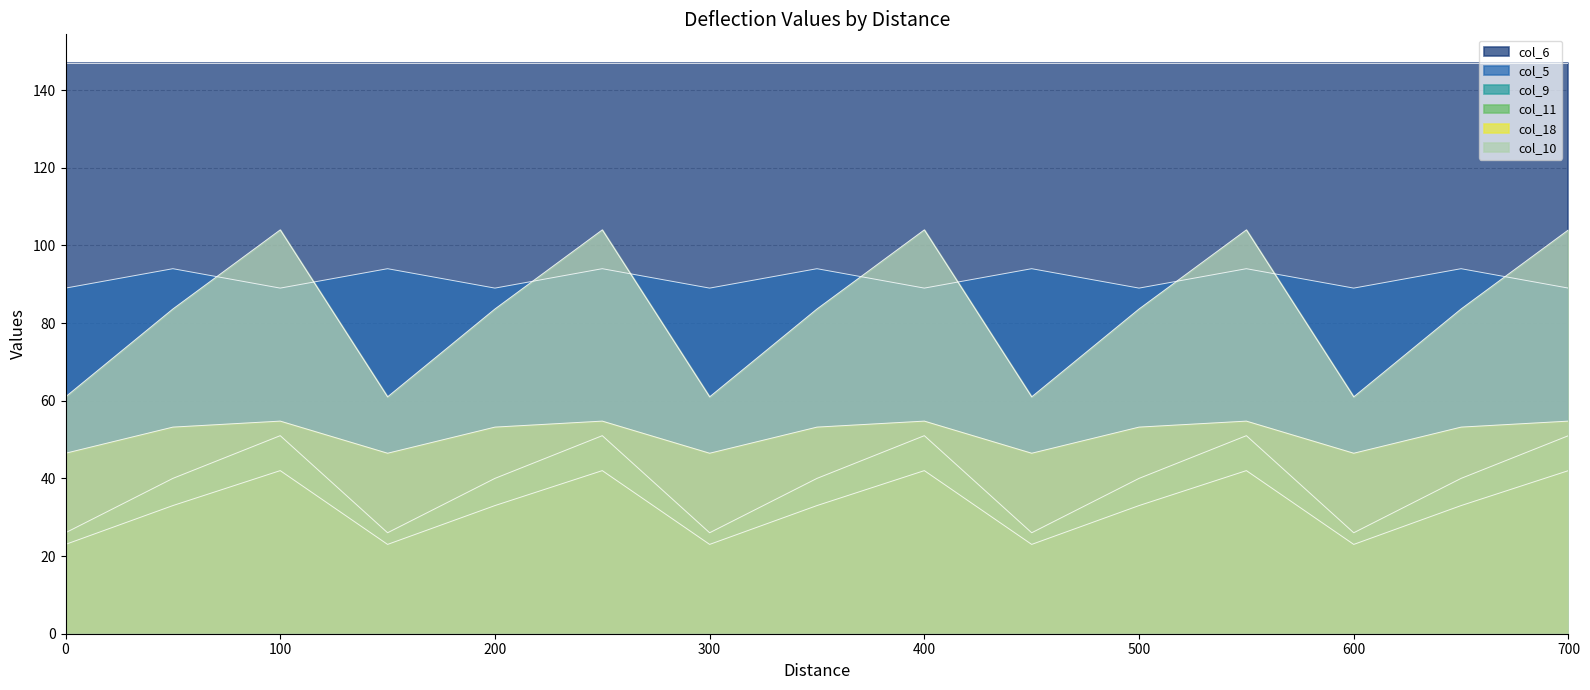

Rank the series at 500 from highest to lowest value.

col_6, col_5, col_10, col_18, col_9, col_11